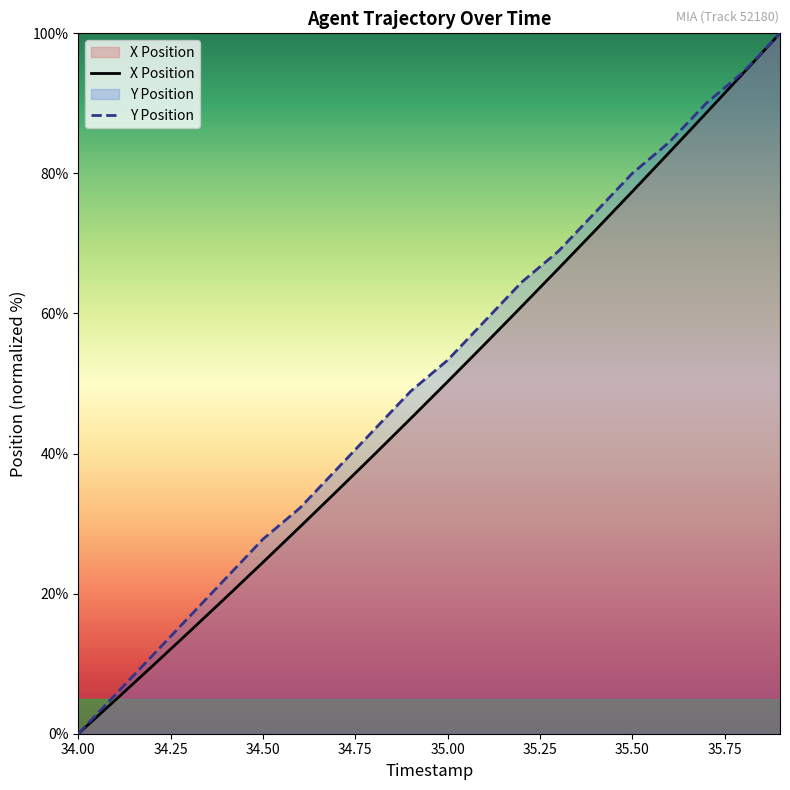

What is the greatest value displayed?

100.0